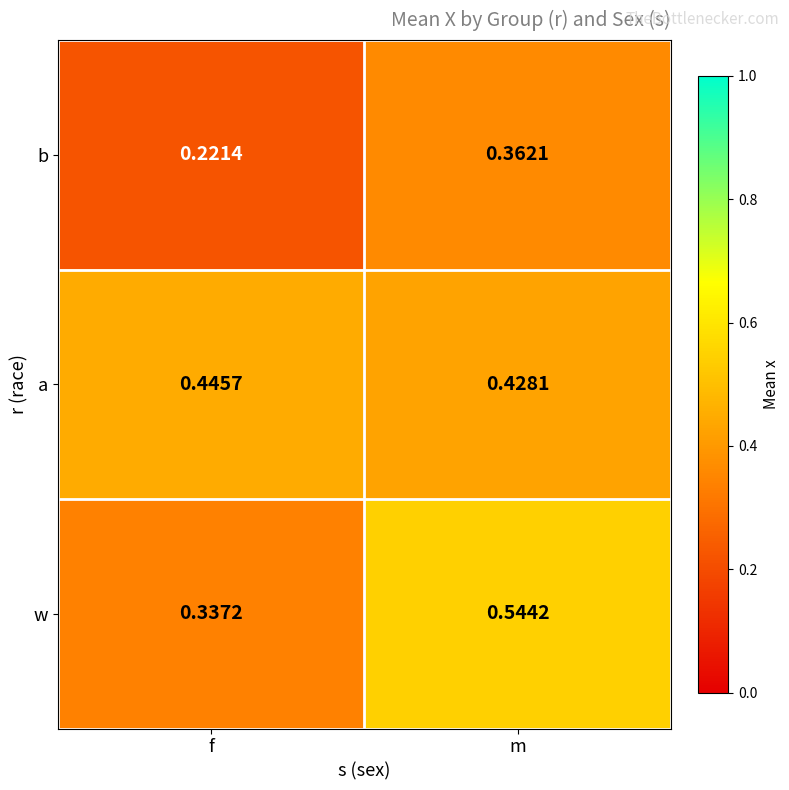

Which series has the largest total across all categories?

w